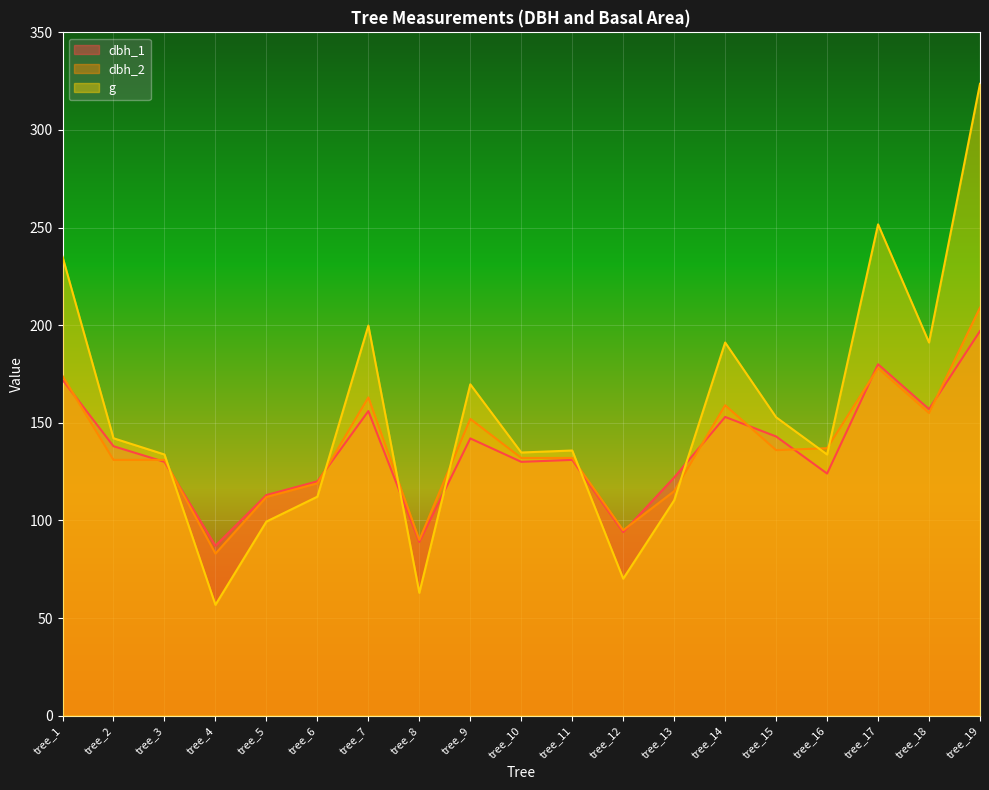

What is the difference between the maximum and minimum values in the g series?

266.9